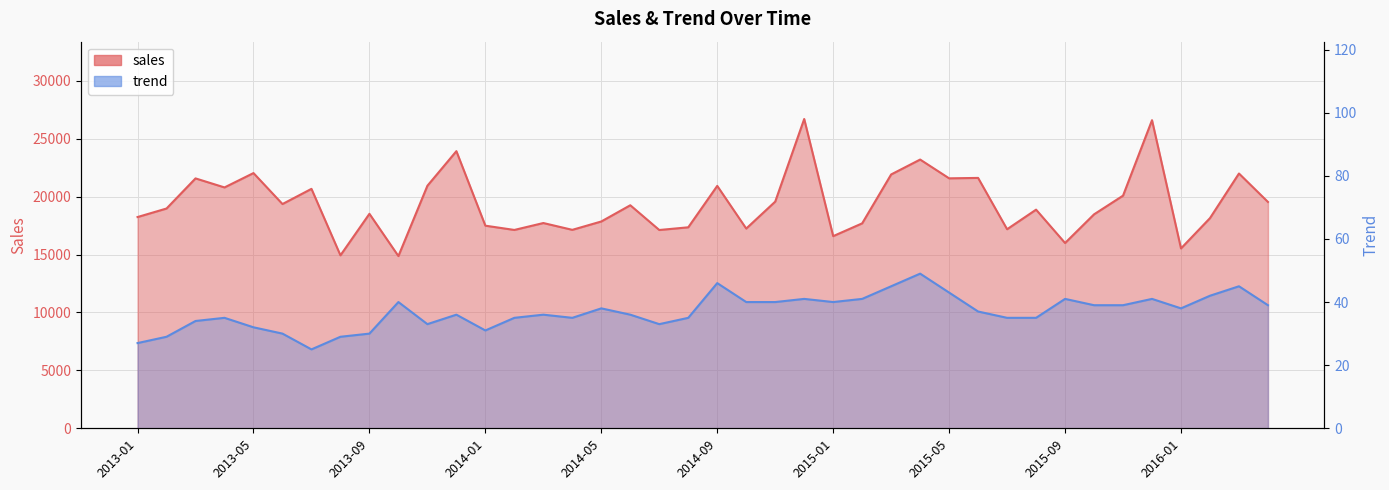

At which label does sales first exceed 18971?

2013-03